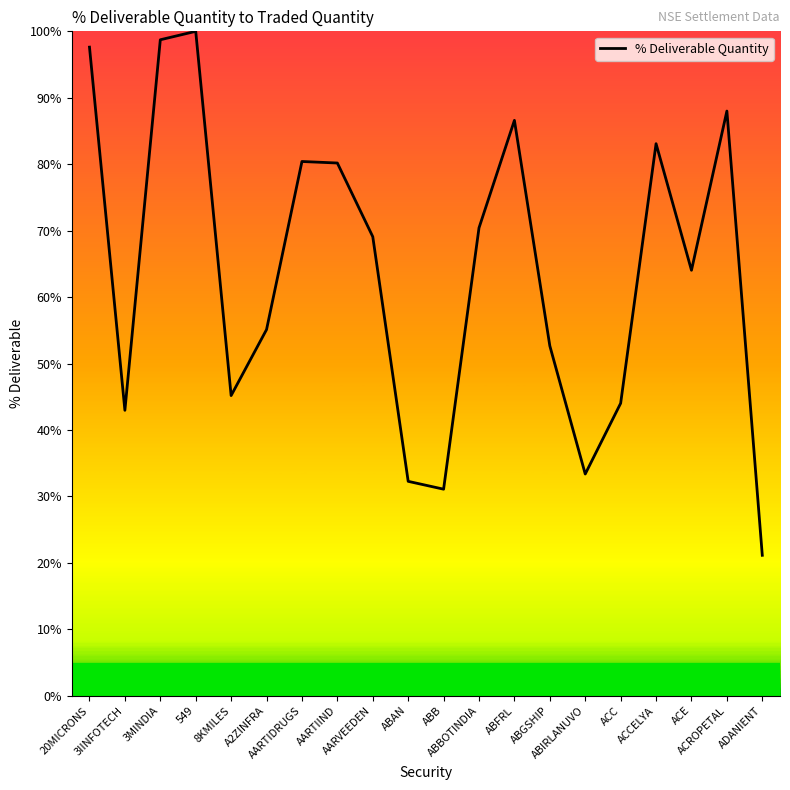

Where is the data nearest to the value 60?

ACE